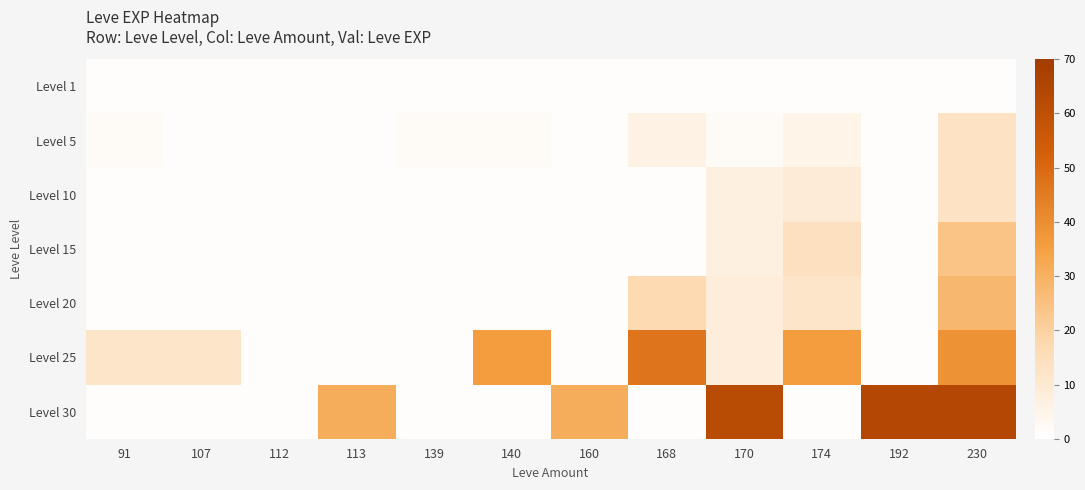

Count the number of categories in the chart.

12